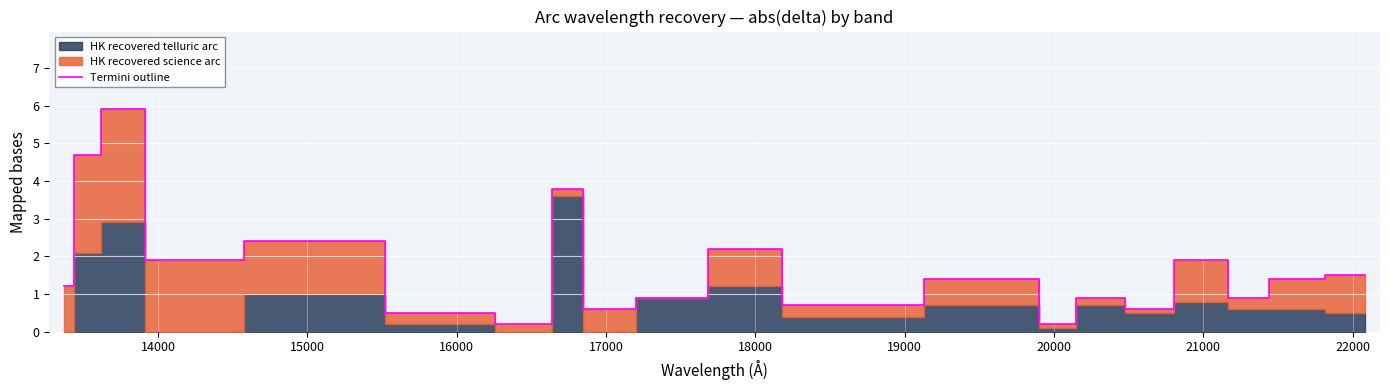

What is the value of the 5th point from the left?

2.4